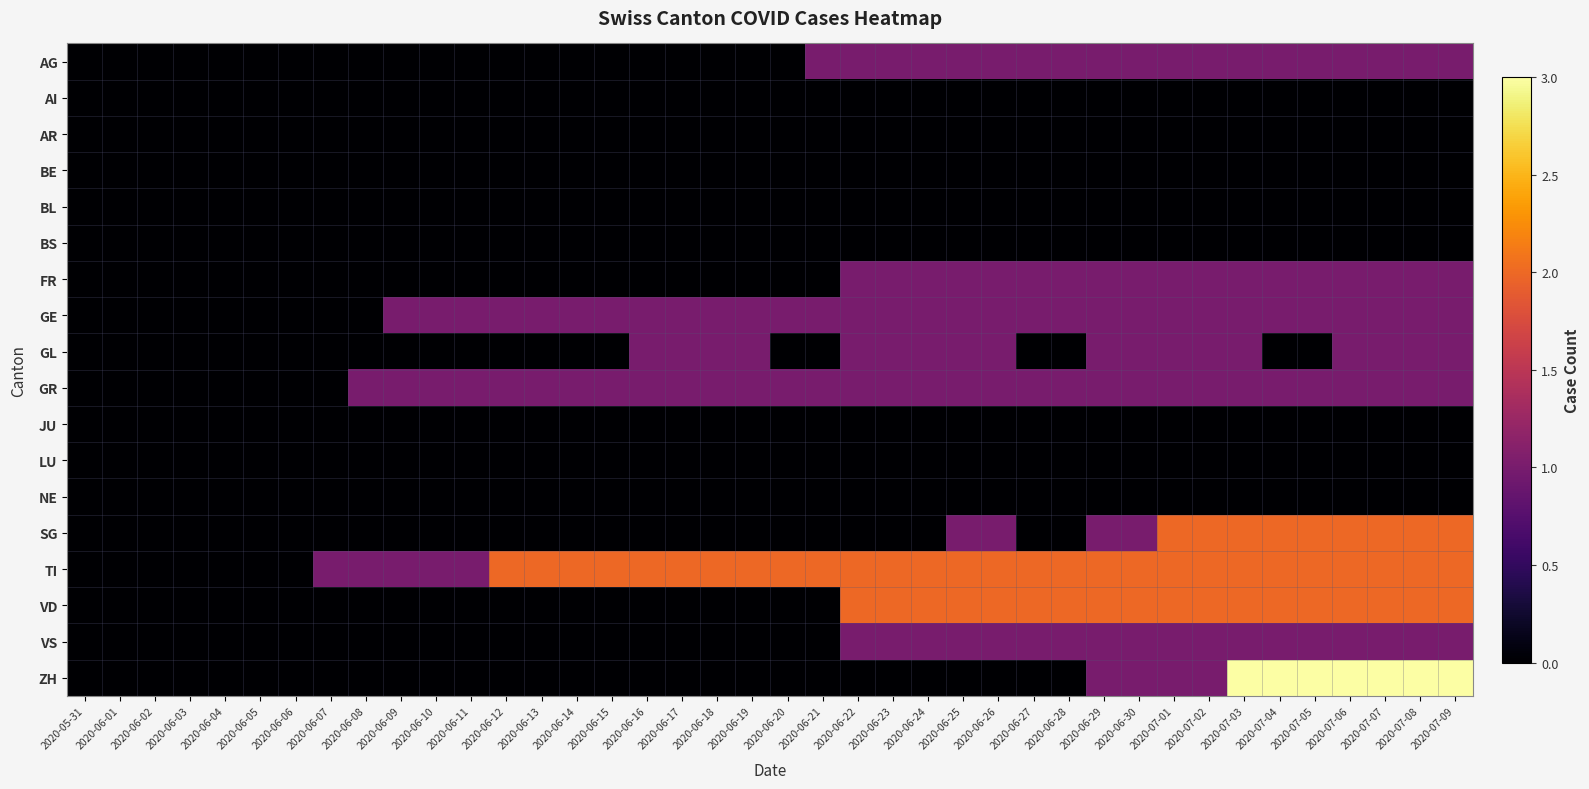

Which label corresponds to the smallest value in the chart?

2020-05-31